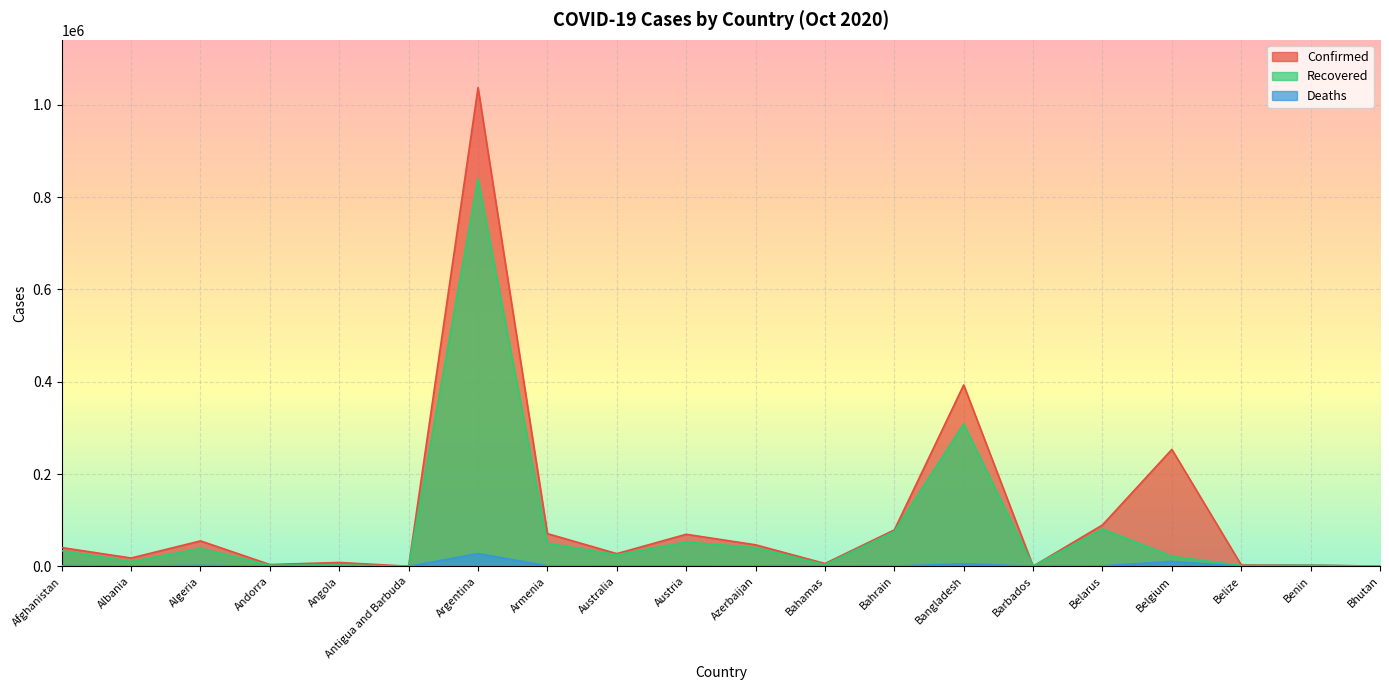

Reading right to left, what are all the values shown in this chart?

Confirmed: Bhutan=332	Benin=2557	Belize=2937	Belgium=253386	Belarus=89642	Barbados=222	Bangladesh=393131	Bahrain=78907	Bahamas=6051	Azerbaijan=46593	Austria=69409	Australia=27466	Armenia=70836	Argentina=1037325	Antigua and Barbuda=122	Angola=8338	Andorra=3811	Algeria=55081	Albania=17948	Afghanistan=40626
Recovered: Bhutan=306	Benin=2330	Belize=1756	Belgium=21717	Belarus=80905	Barbados=205	Bangladesh=308845	Bahrain=75424	Bahamas=3633	Azerbaijan=40448	Austria=52617	Australia=25159	Armenia=49787	Argentina=840520	Antigua and Barbuda=101	Angola=3040	Andorra=2470	Algeria=38482	Albania=10341	Afghanistan=33831
Deaths: Bhutan=0	Benin=41	Belize=46	Belgium=10539	Belarus=941	Barbados=7	Bangladesh=5723	Bahrain=308	Bahamas=127	Azerbaijan=642	Austria=925	Australia=905	Armenia=1131	Argentina=27519	Antigua and Barbuda=3	Angola=255	Andorra=63	Algeria=1880	Albania=462	Afghanistan=1505